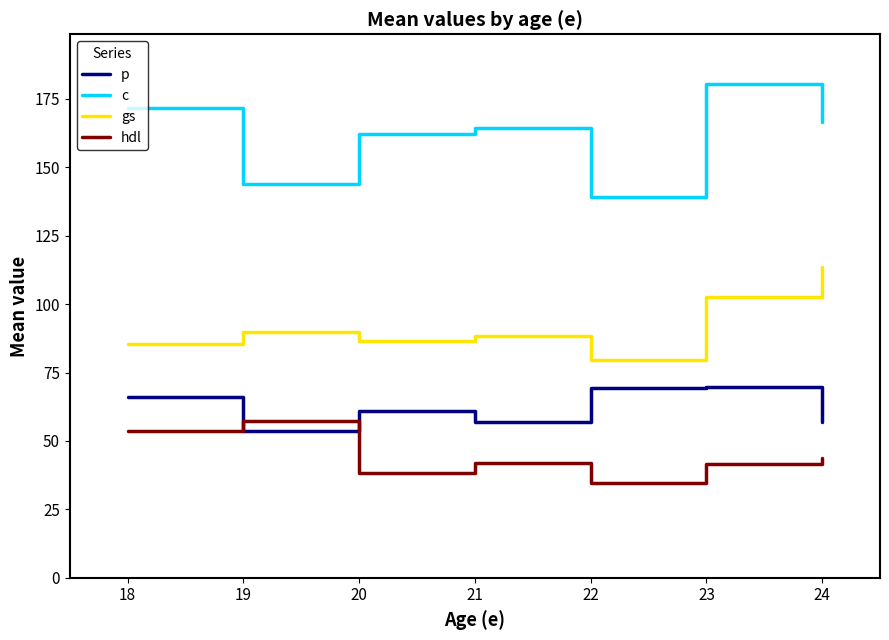

What is the difference between the second highest and minimum values in the gs series?

22.8